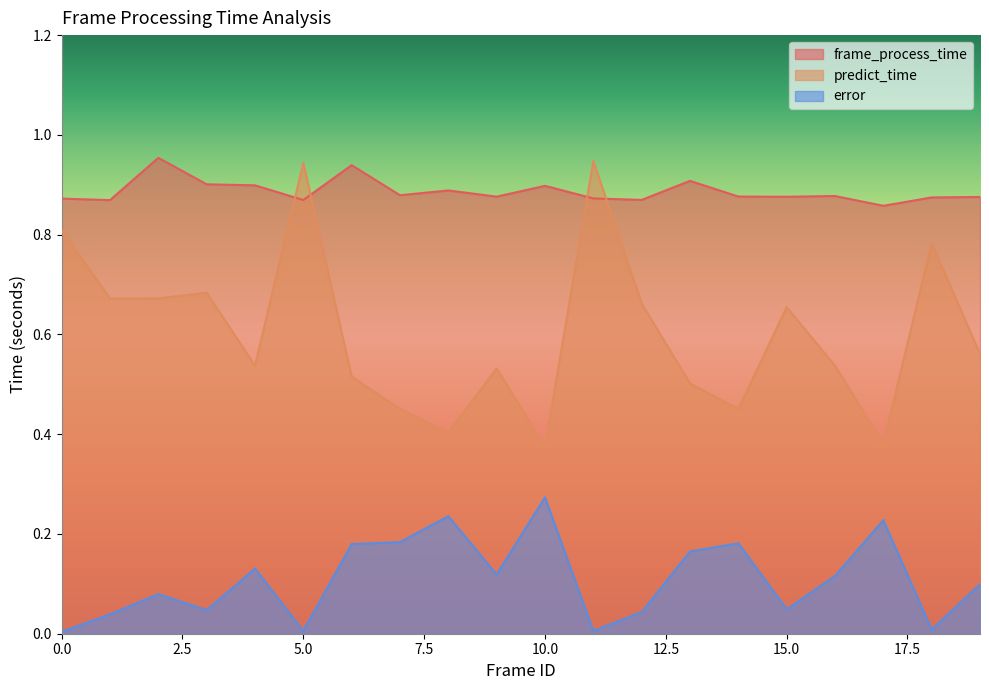

True or false: error has a value of 0.1 at 3.

False